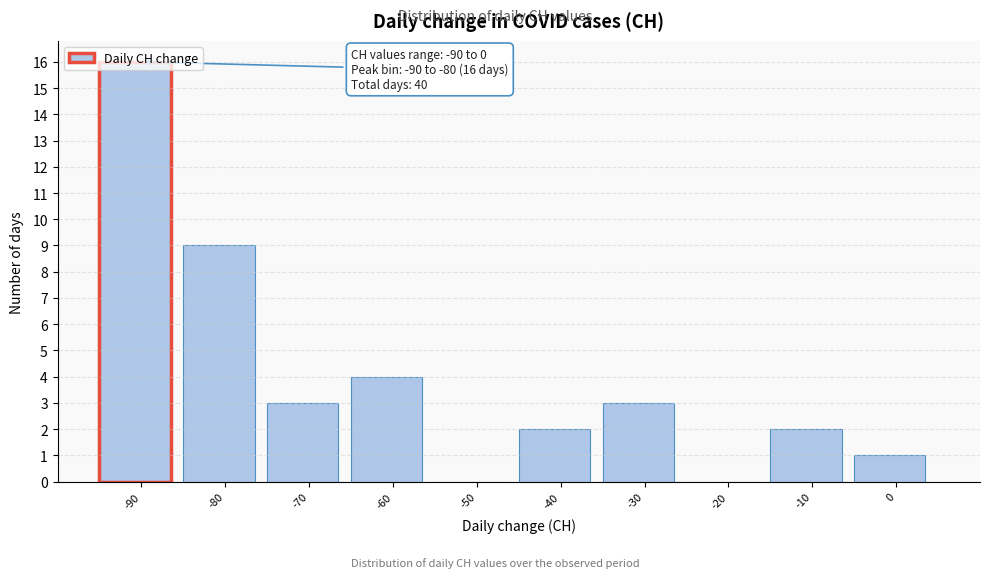

Where is the data nearest to the value 8?

-80